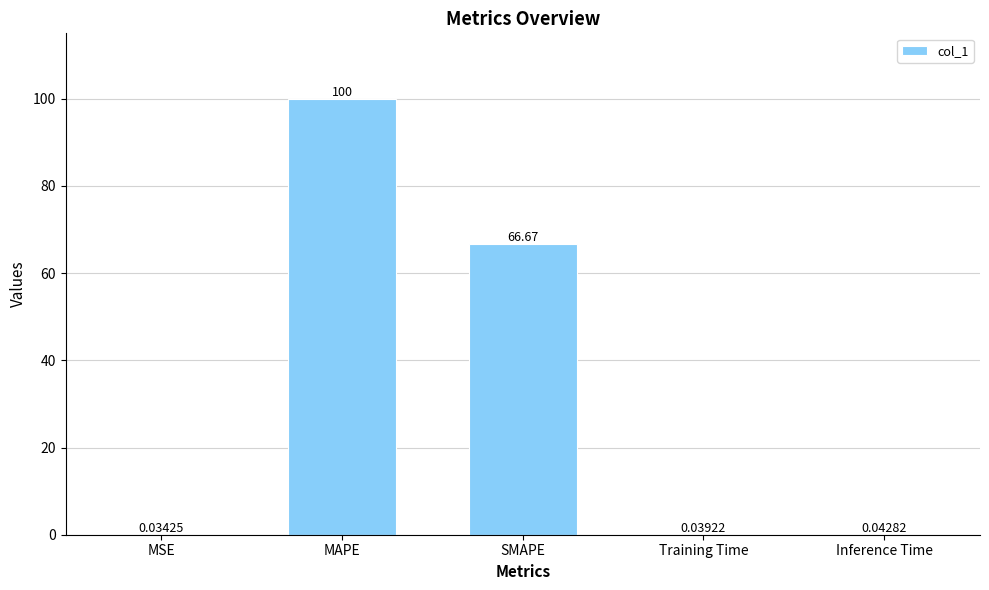

What is the greatest value displayed?

100.0